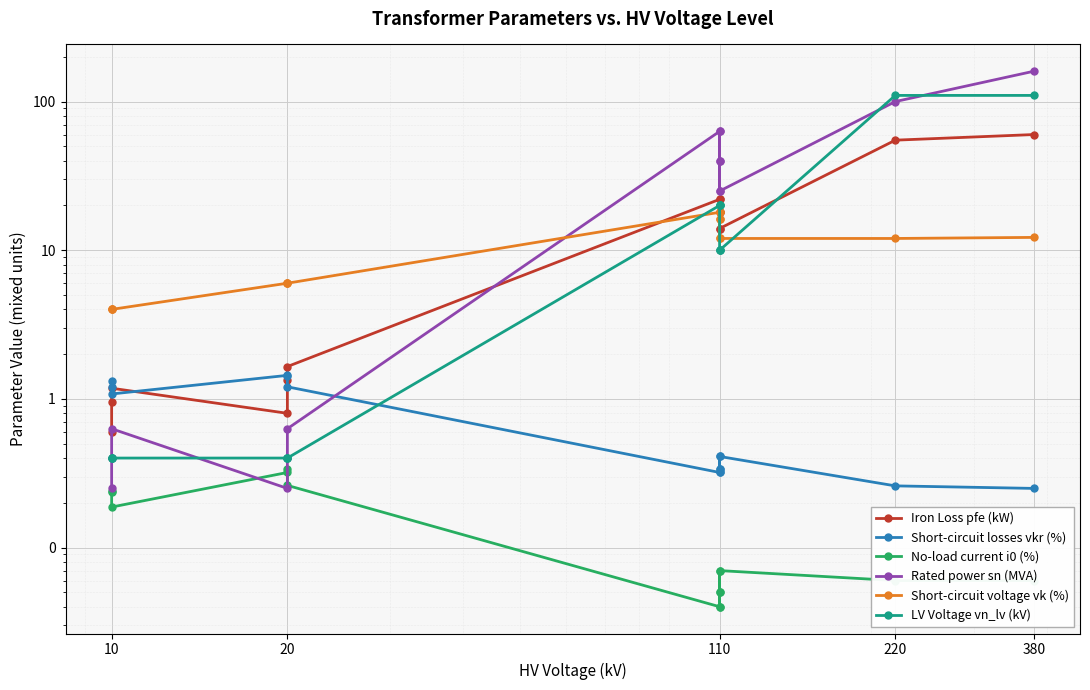

How many data points in Rated power sn (MVA) are above 25?

6